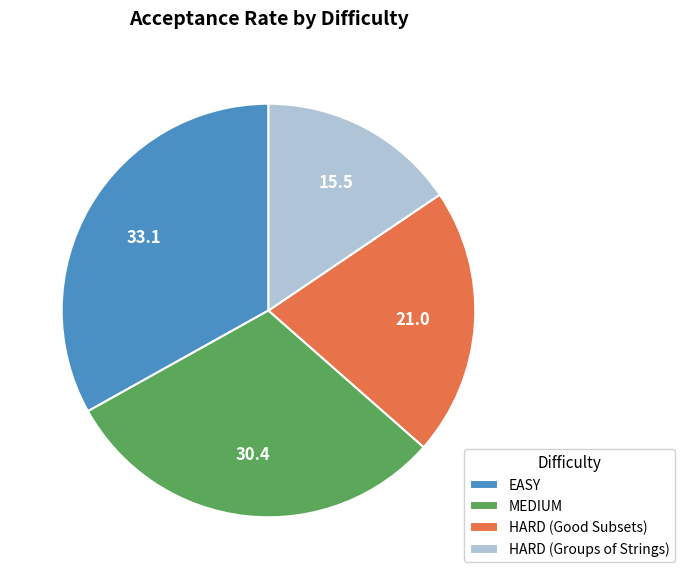

Is HARD (Good Subsets) the majority of the pie?

No